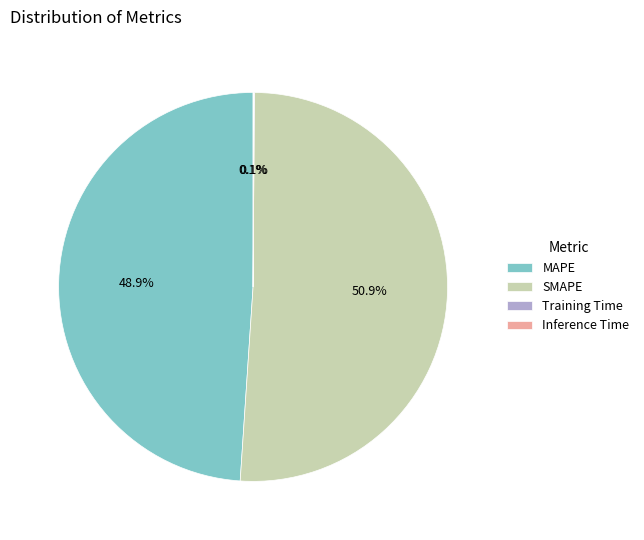

Does any single category account for the majority?

Yes